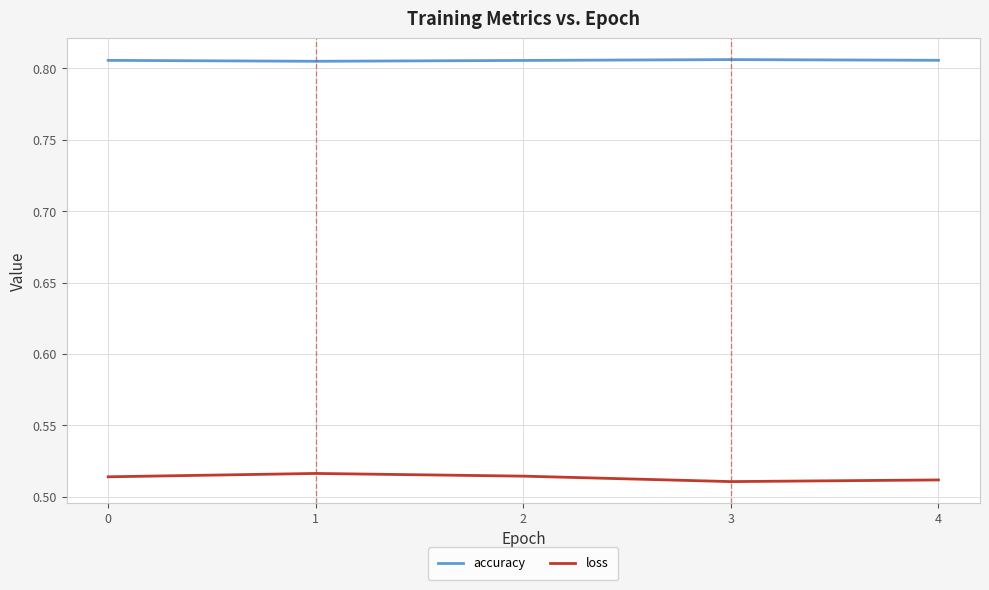

What is the total value across all series at 2?

1.3